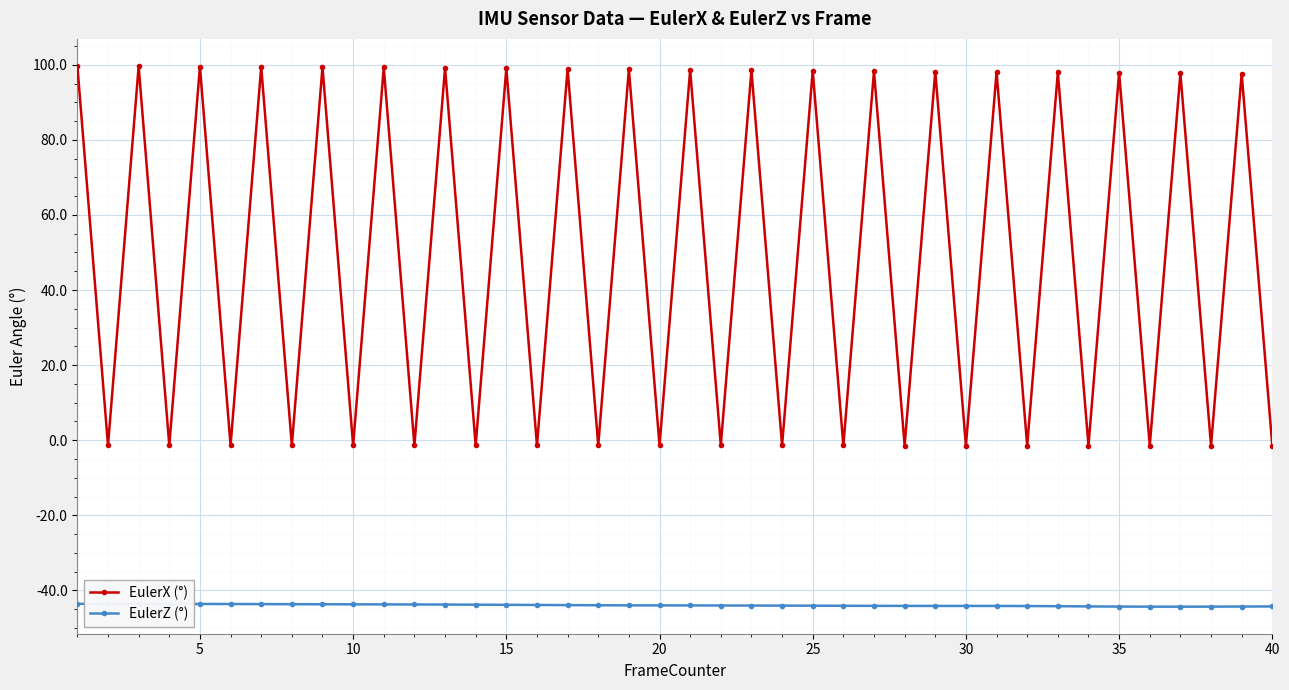

True or false: EulerX (°) has more than 0 points higher than both neighbors.

True